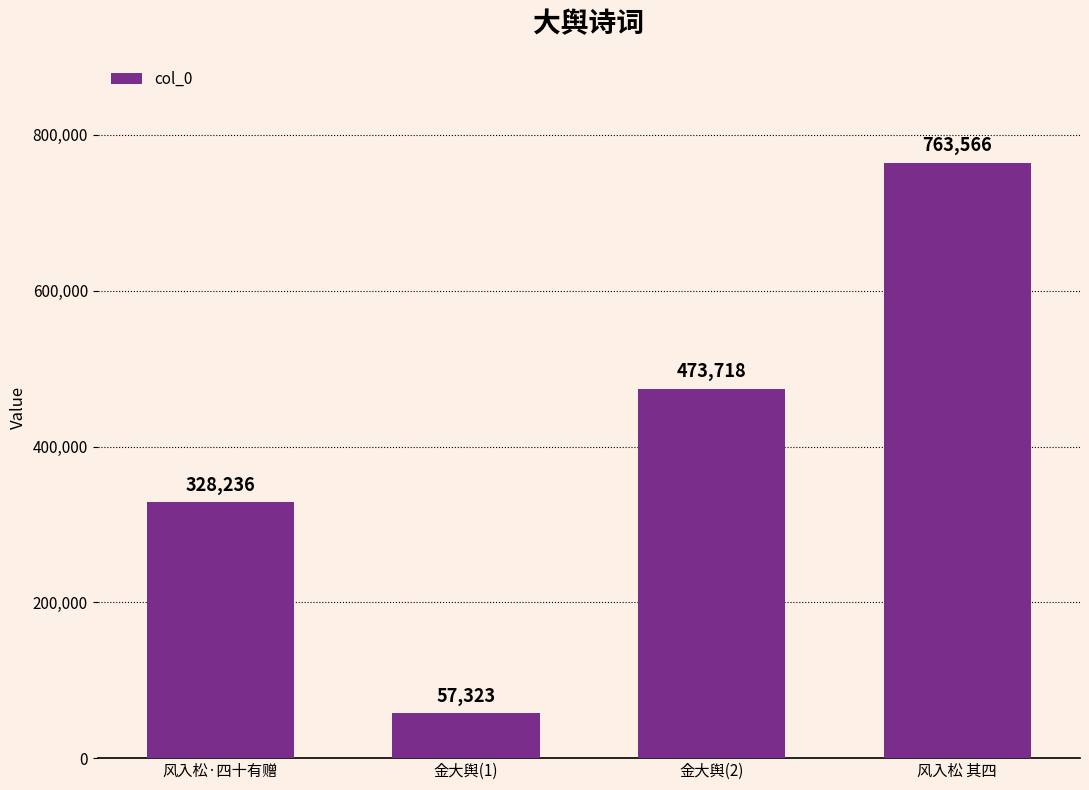

At which label is the value closest to 410444?

金大舆(2)